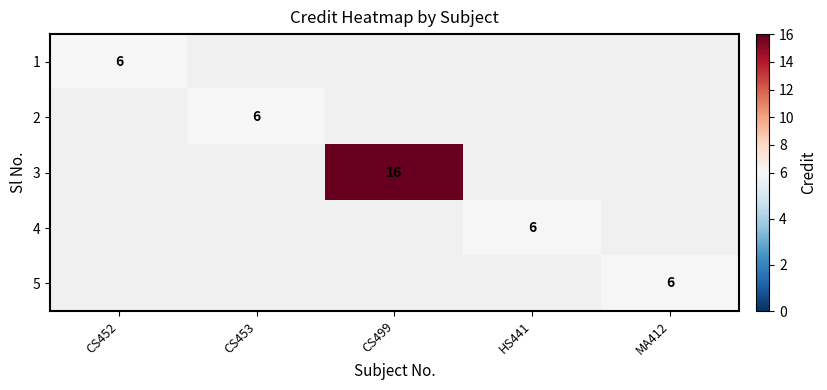

Is the value of 1 at HS441 greater than the value of 4 at CS453?

No